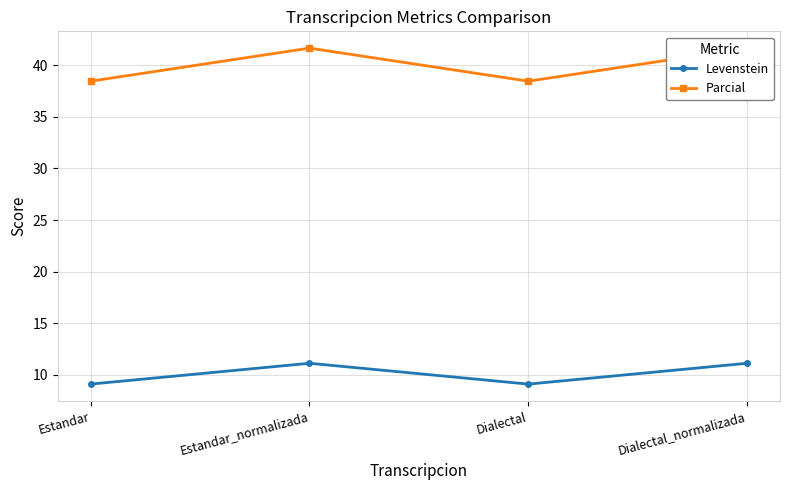

At which label is Levenstein closest to 10?

Estandar